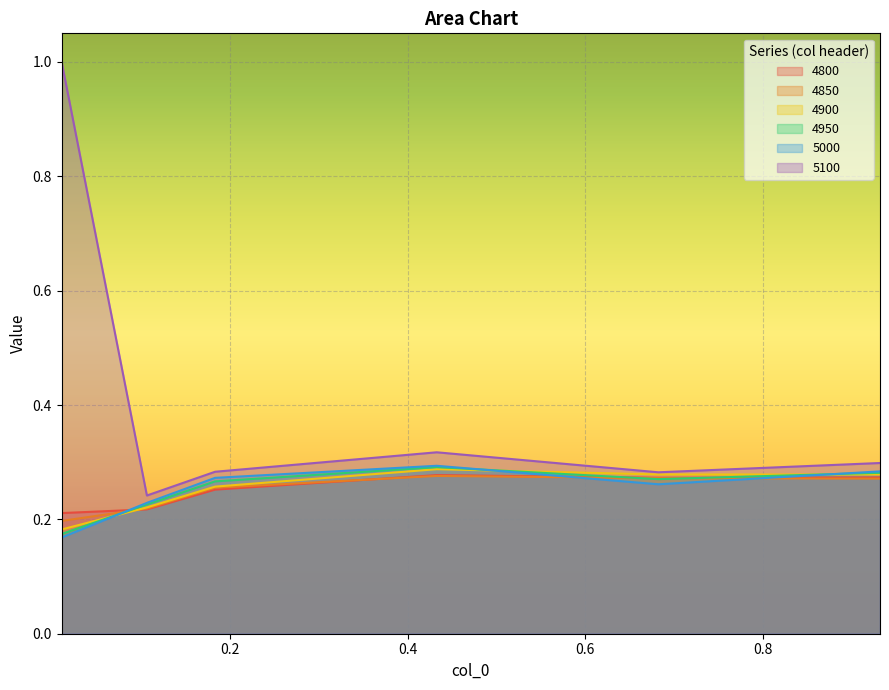

Reading left to right, what are all the values shown in this chart?

4800: 0.2	0.2	0.3	0.3	0.3	0.3
4850: 0.2	0.2	0.3	0.3	0.3	0.3
4900: 0.2	0.2	0.3	0.3	0.3	0.3
4950: 0.2	0.2	0.3	0.3	0.3	0.3
5000: 0.2	0.2	0.3	0.3	0.3	0.3
5100: 1.0	0.2	0.3	0.3	0.3	0.3